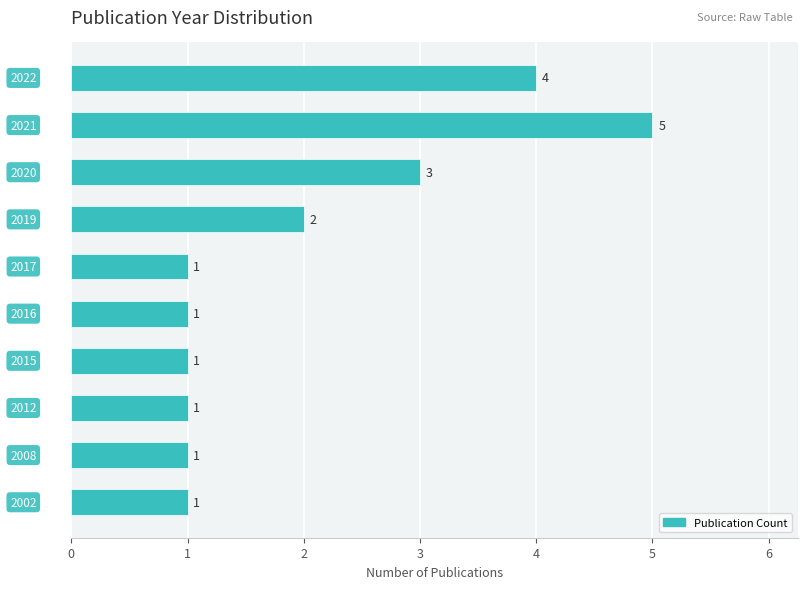

Reading bottom to top, what are all the values shown in this chart?

1	1	1	1	1	1	2	3	5	4